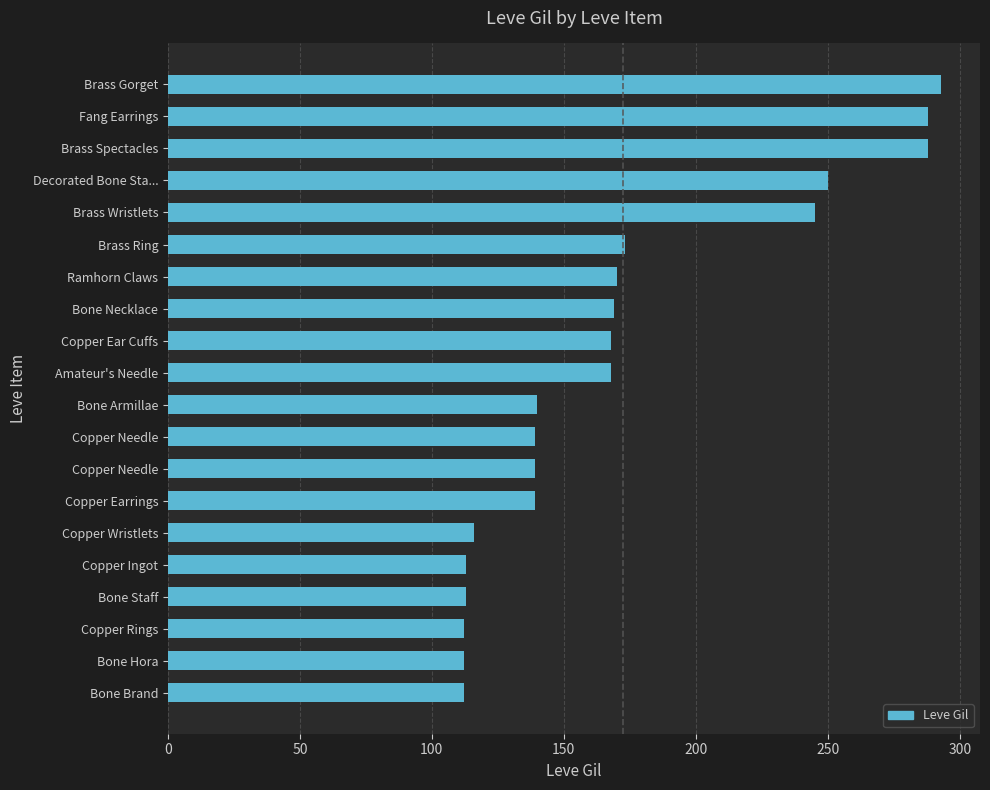

At which label is the value closest to 202?

Brass Ring